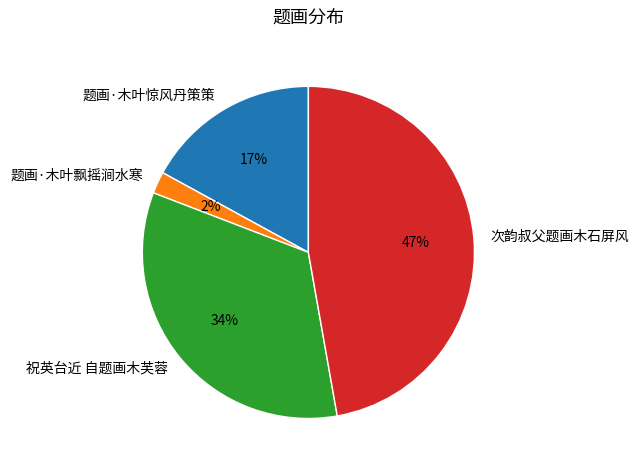

Which has a higher value, 题画·木叶惊风丹策策 or 次韵叔父题画木石屏风?

次韵叔父题画木石屏风